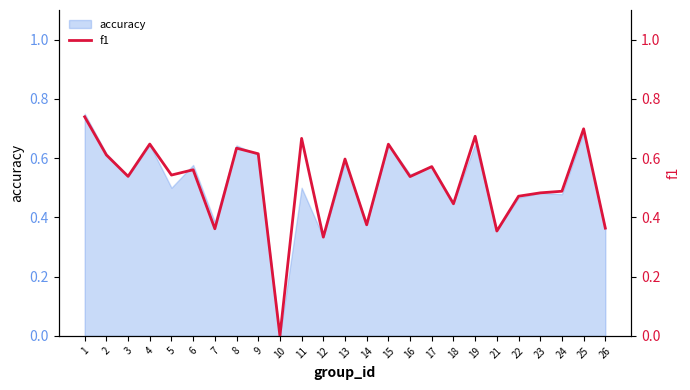

Between 6 and 17, which is larger?

17